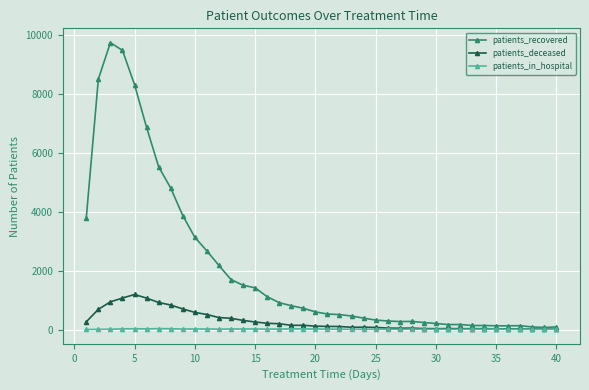

What is the average value of the patients_recovered series?

2060